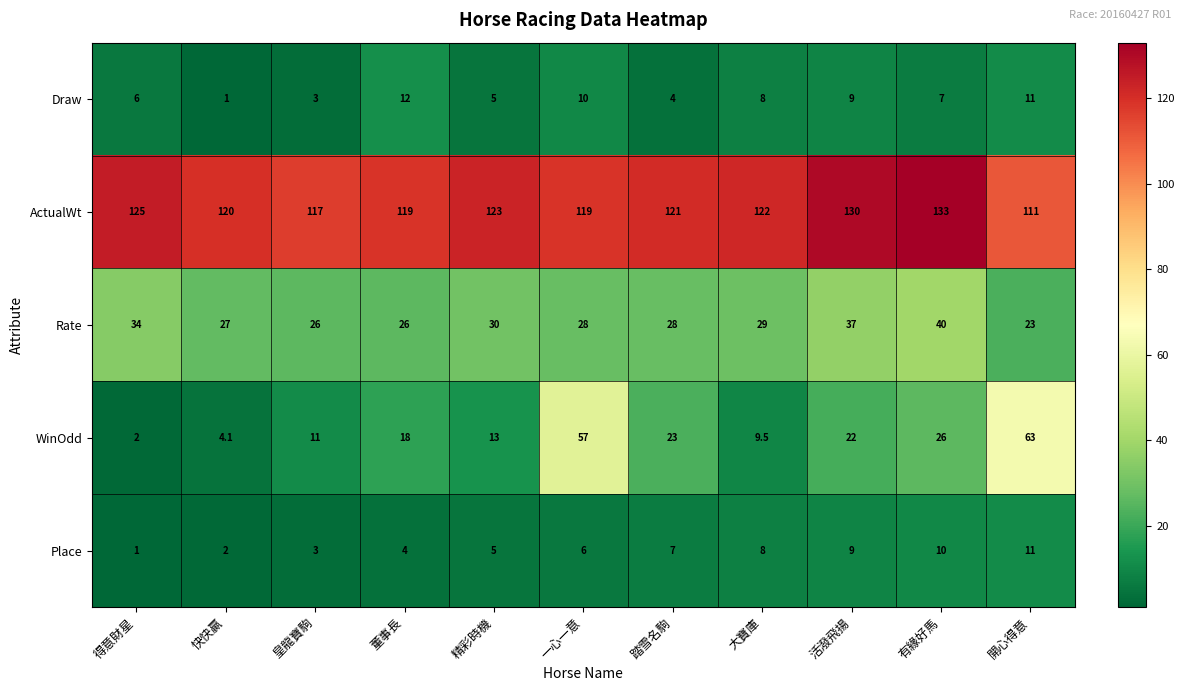

Between 精彩時機 and 一心一意, which series saw the biggest shift?

WinOdd